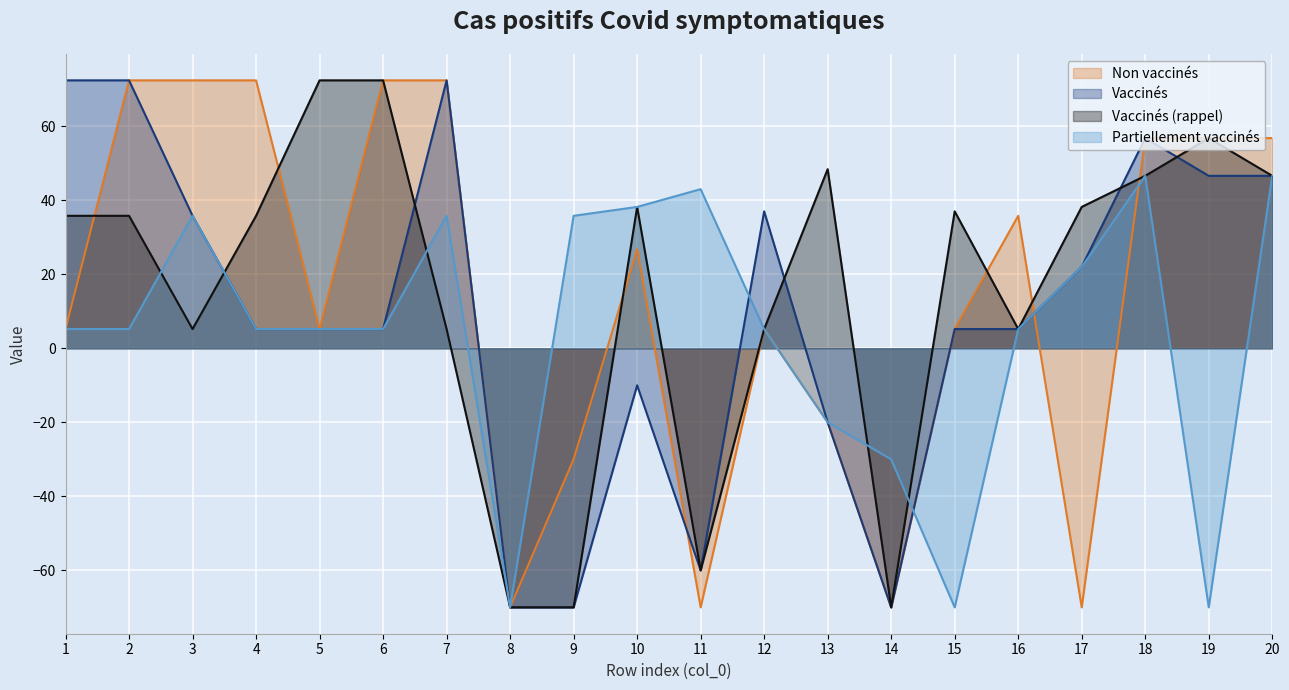

Does the chart display data point markers on the line(s)?

No